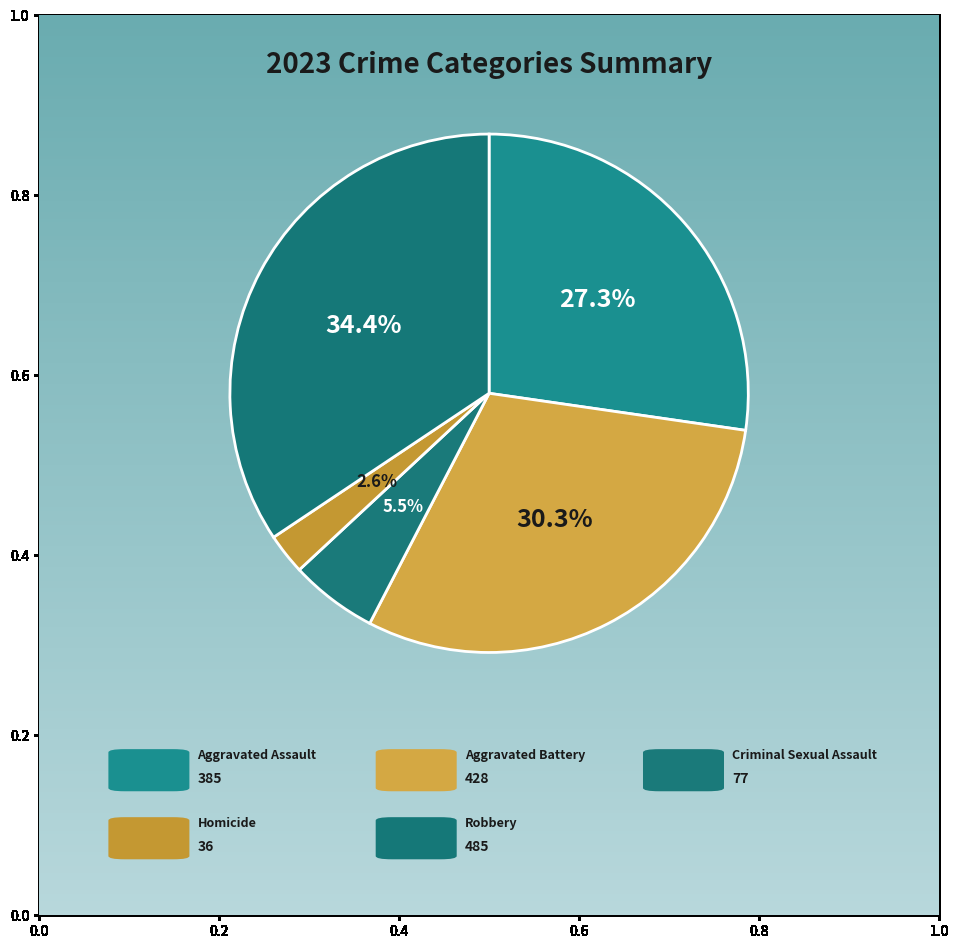

To the nearest percent, what portion does Aggravated Battery represent?

30%